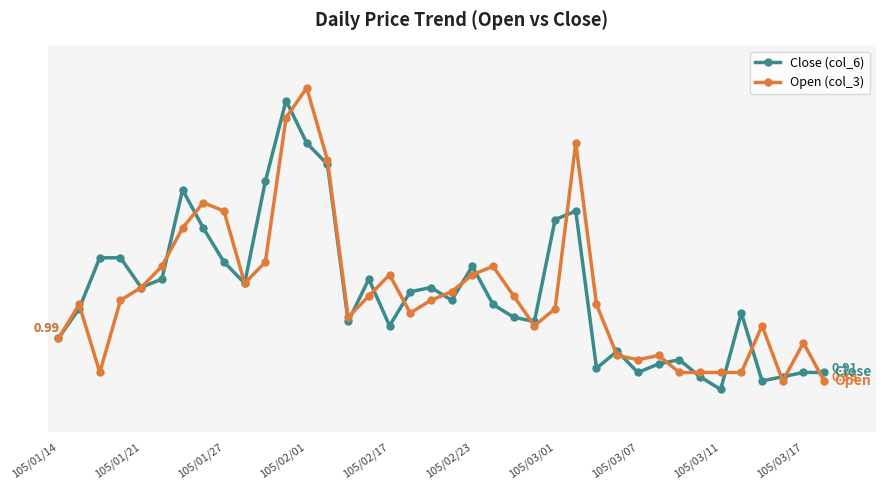

At how many categories does at least one series exceed 1?

28